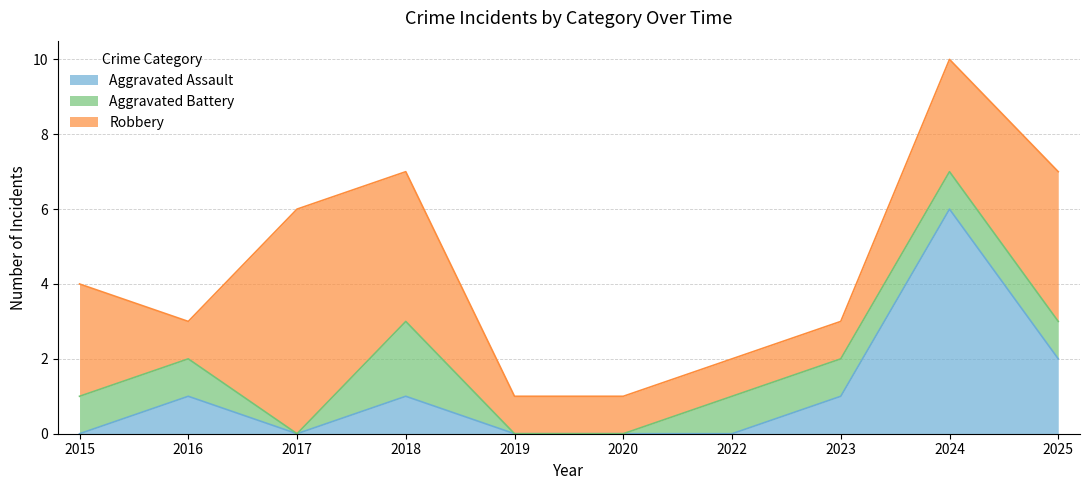

What is the value of the Aggravated Assault point at the 4th from the left?

1